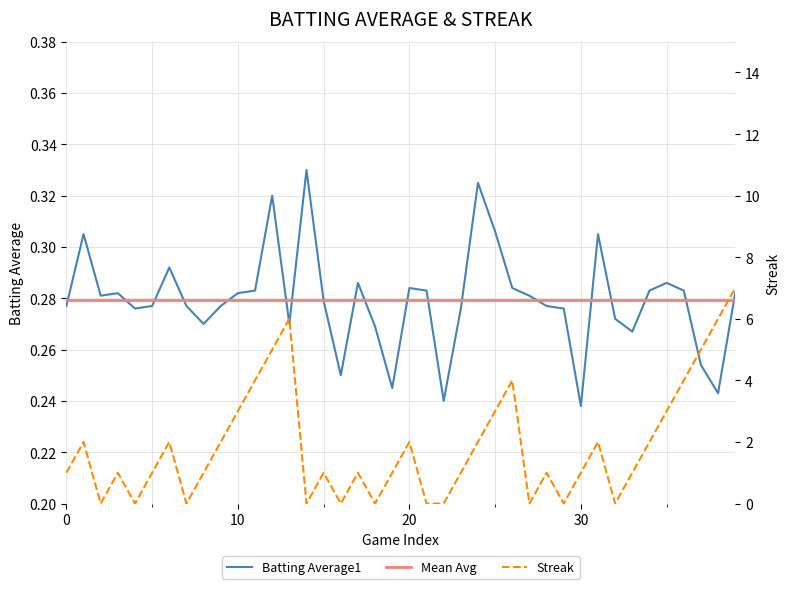

What is the sum of the Streak values at 38 and 31?

8.0